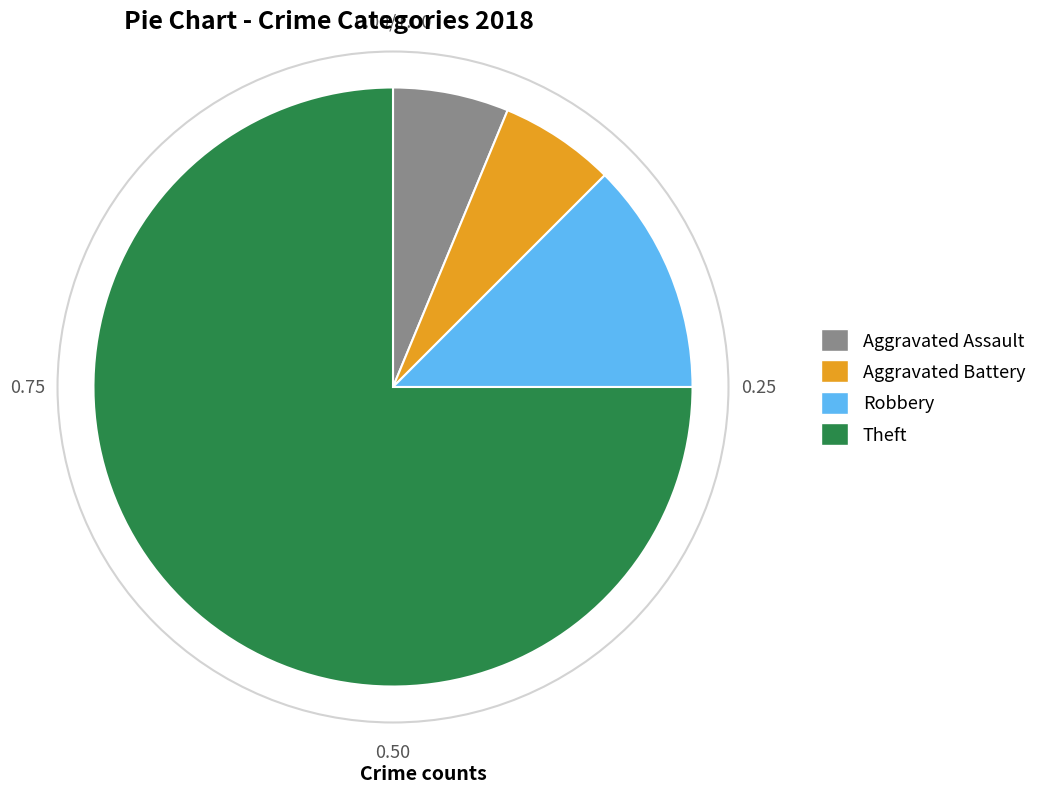

What is the ratio of the value at Theft to the value at Aggravated Battery?

12.0